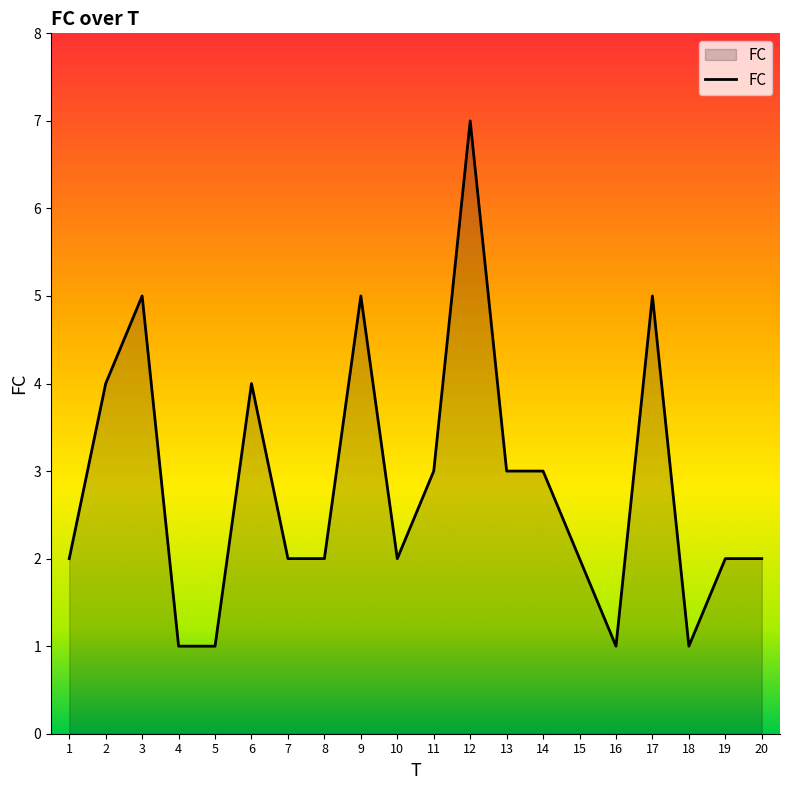

How many series are shown in this chart?

1